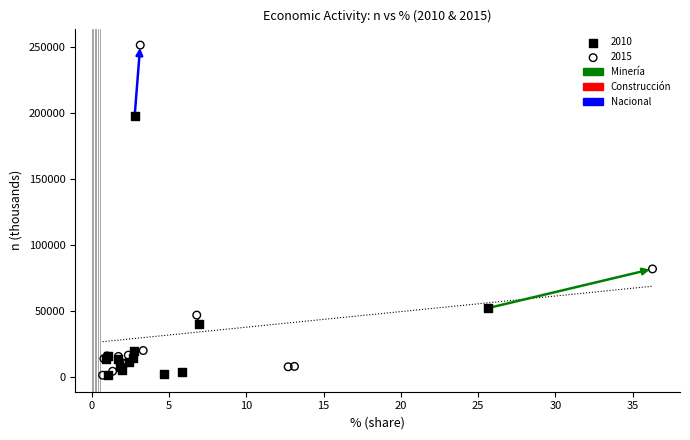

Which series has the largest Y range (max minus min)?

2015